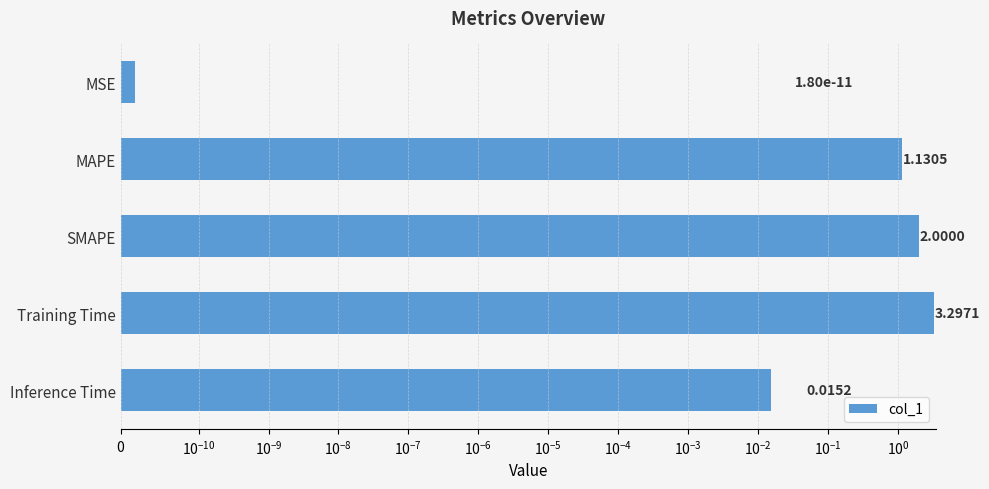

Are the bars grouped side by side (vs. stacked)?

No